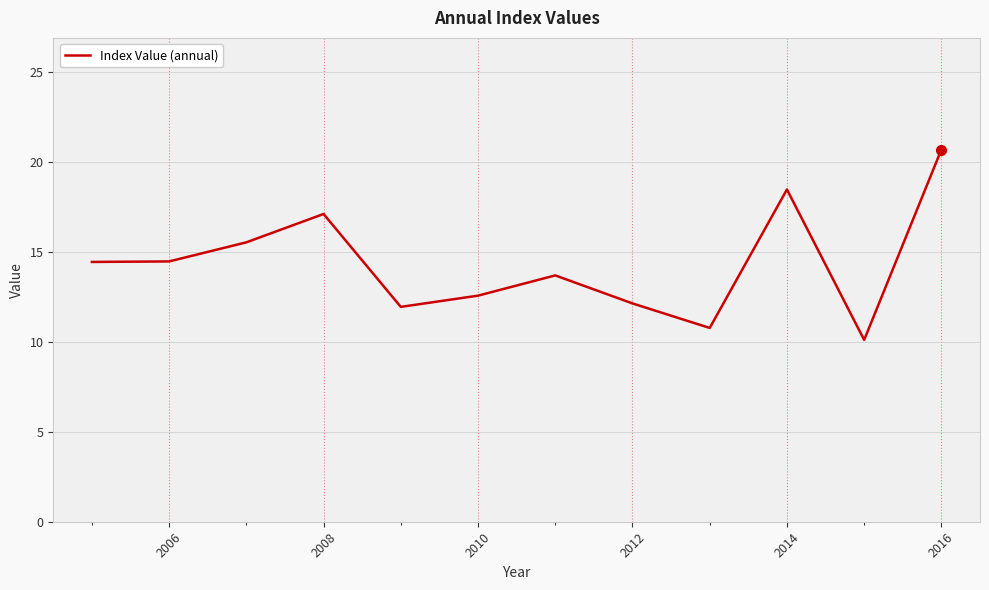

What is the greatest value displayed?

20.7